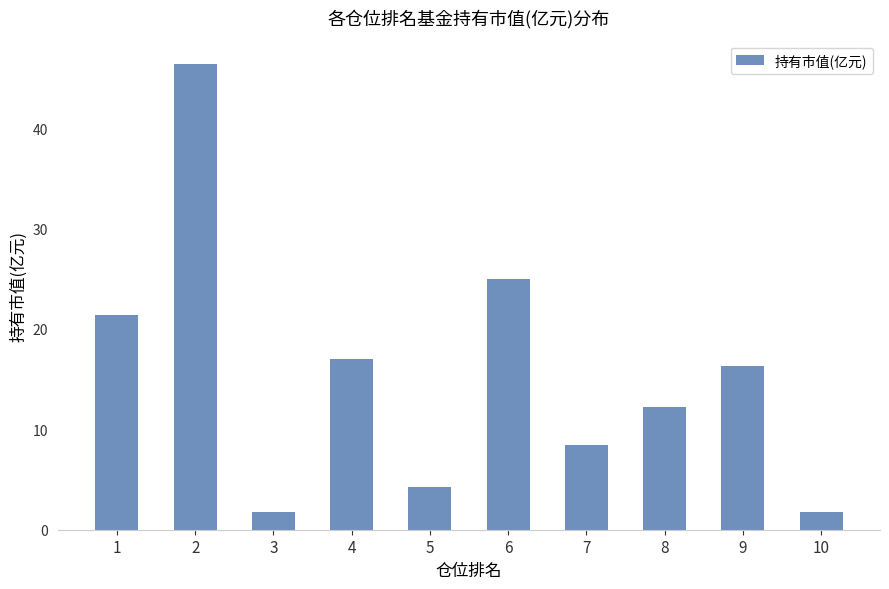

At which category does the chart reach its peak across all series?

2